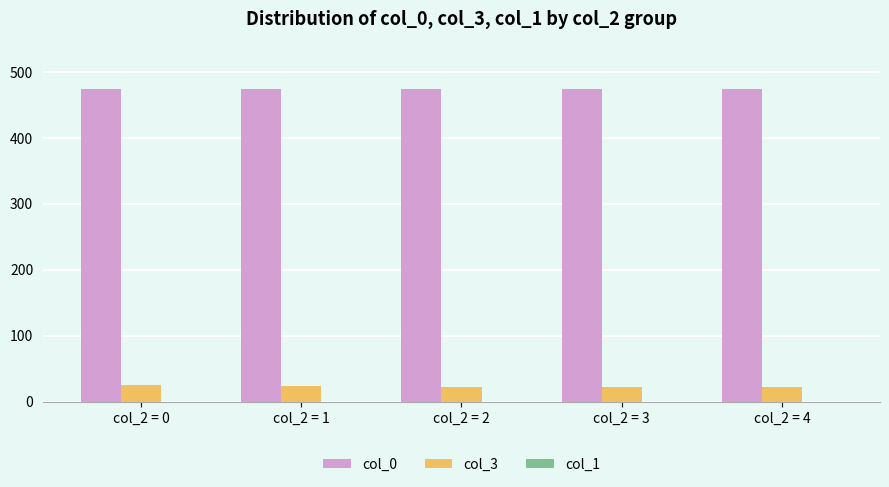

What is the sum of all col_0 values?

2372.4